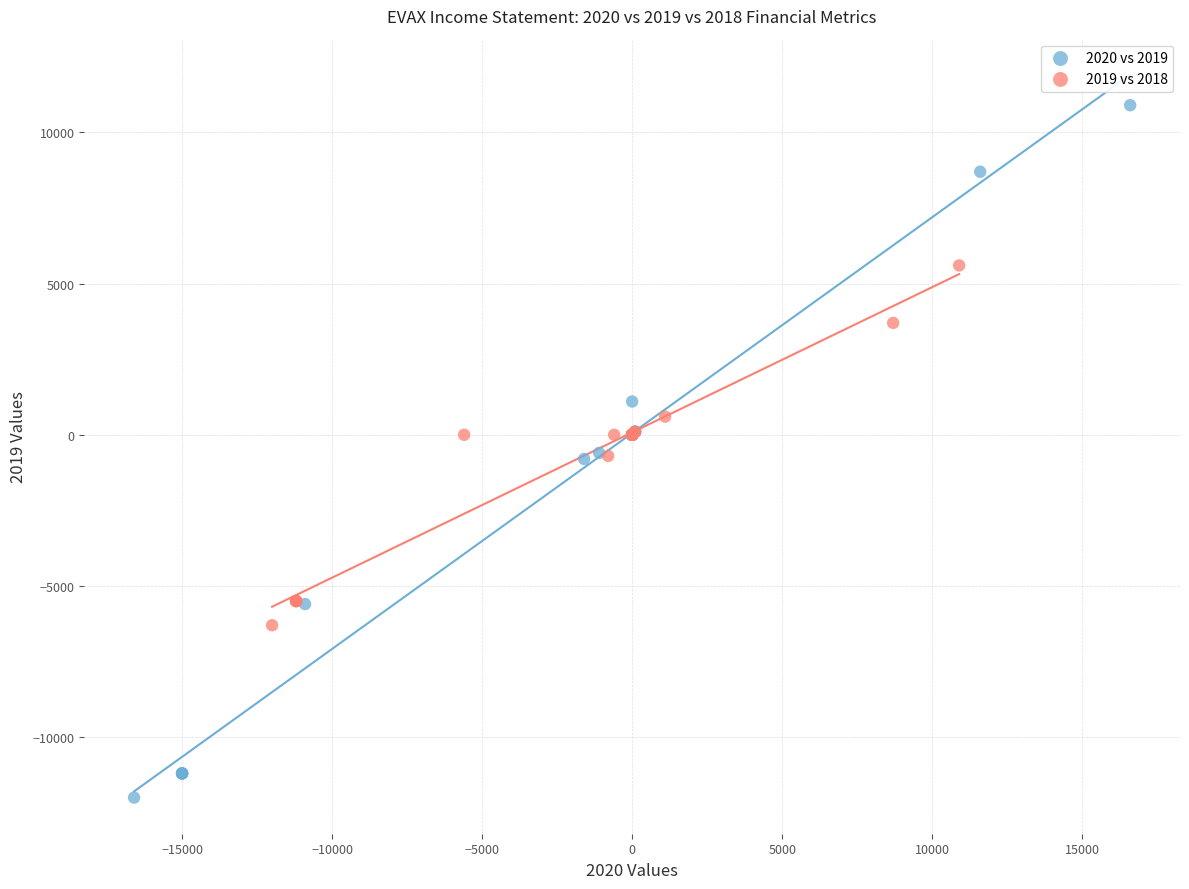

Which series contains the lowest Y value?

2020 vs 2019